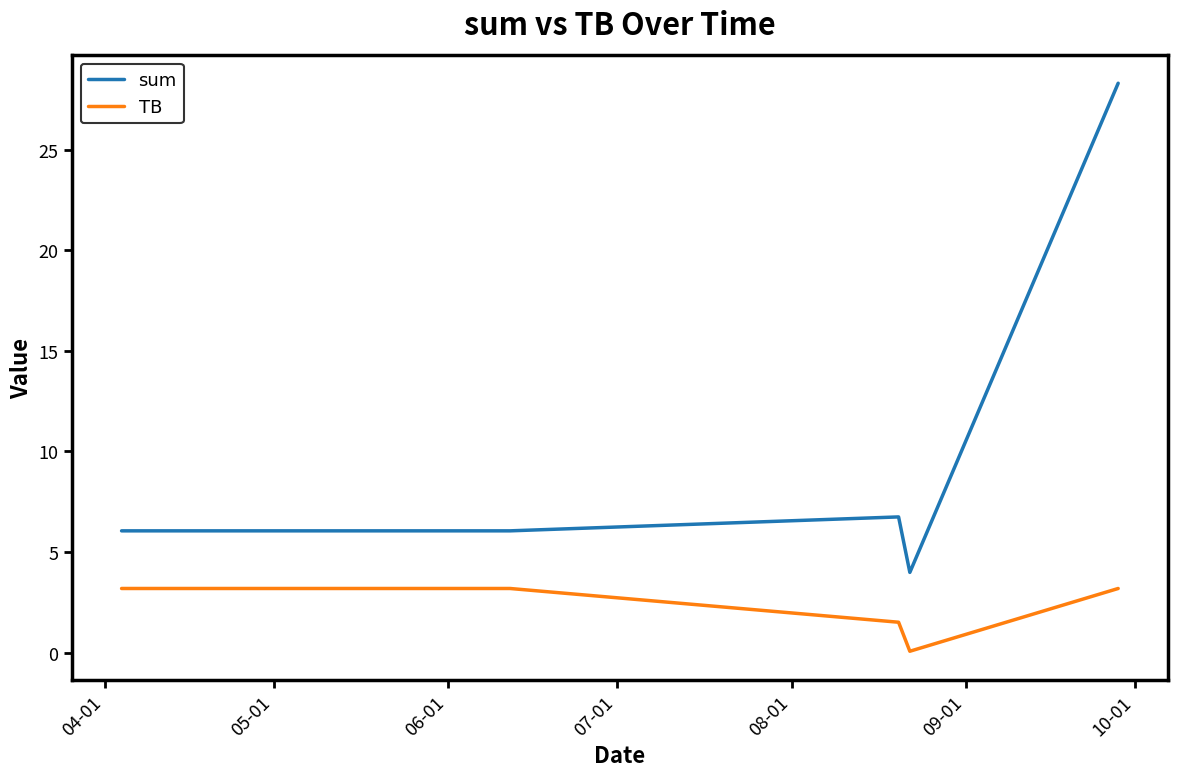

Rank the series by their average value, from lowest to highest.

TB, sum